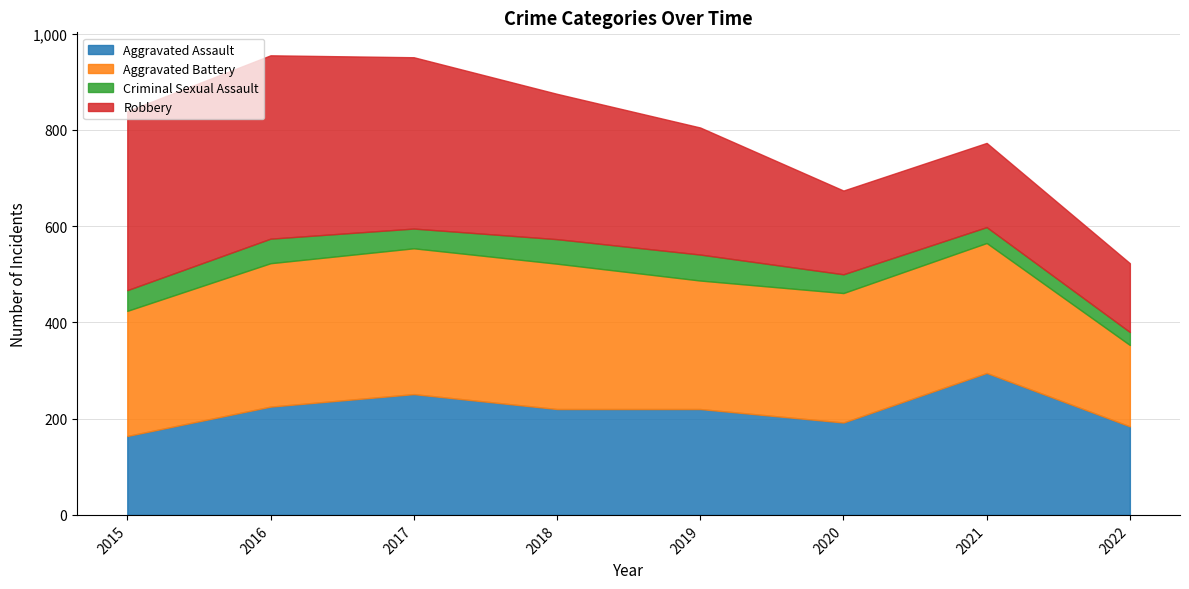

How many values in the Aggravated Battery series are below 270?

4